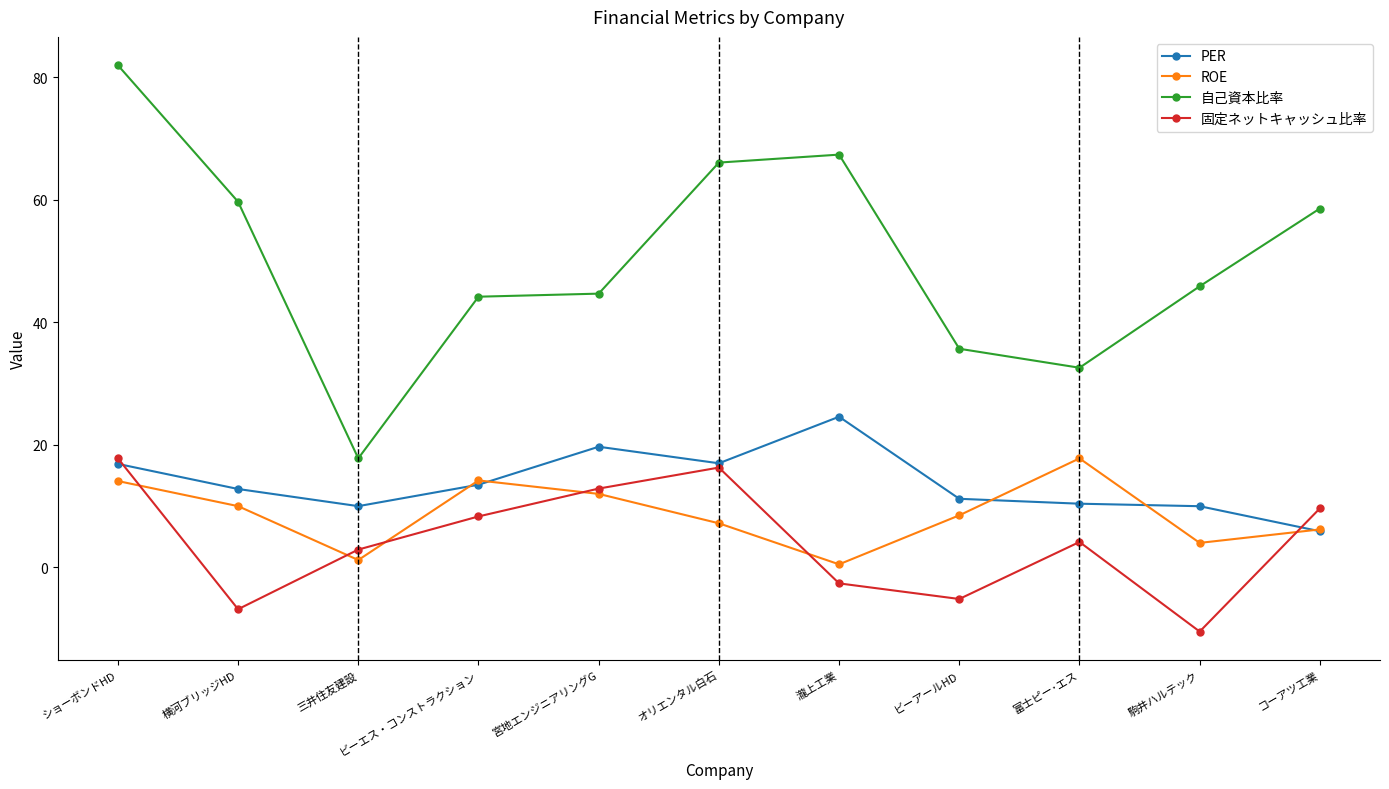

Read the ROE value at ビーアールHD.

8.5